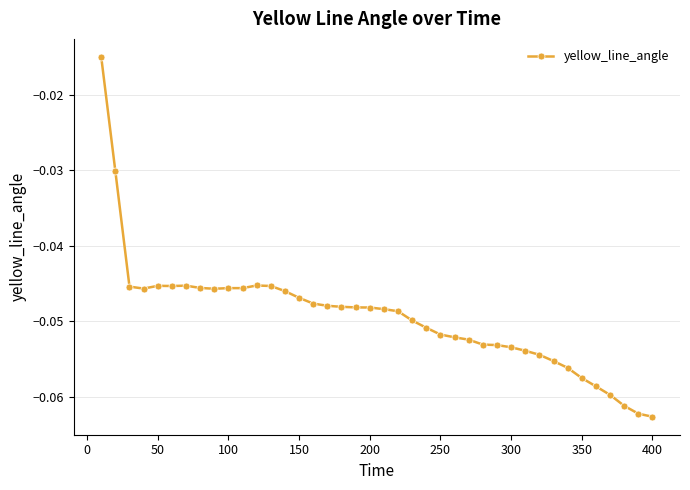

True or false: there are more than 1 points higher than both neighbors.

True